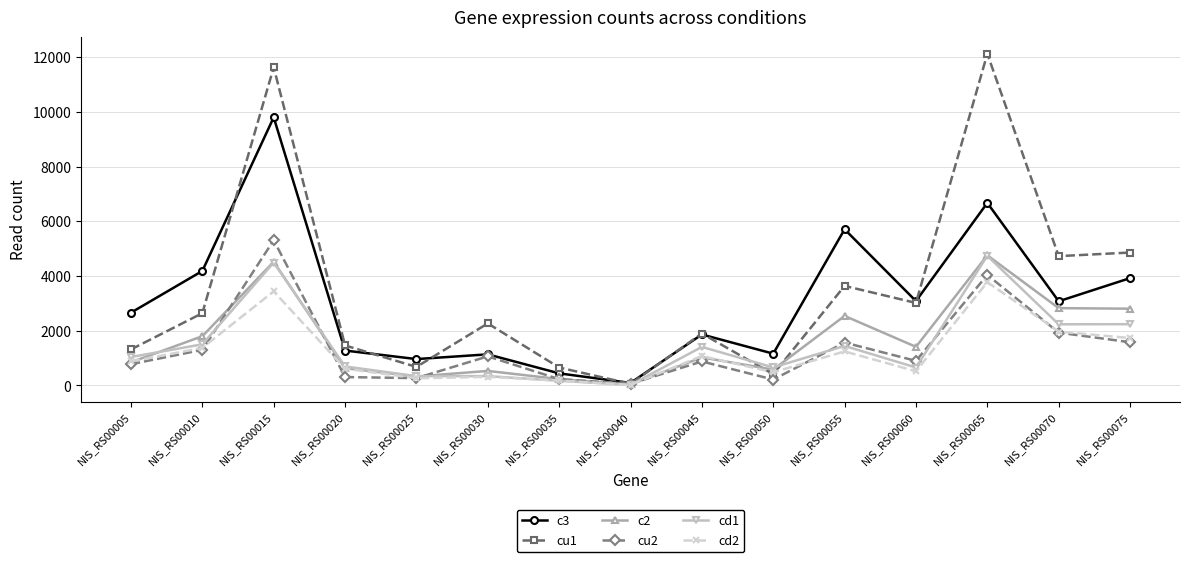

What is the maximum value shown in the chart?

12125